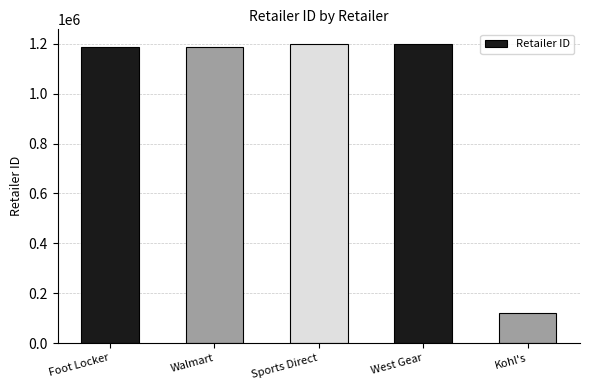

What is the sum of all values?

4887899